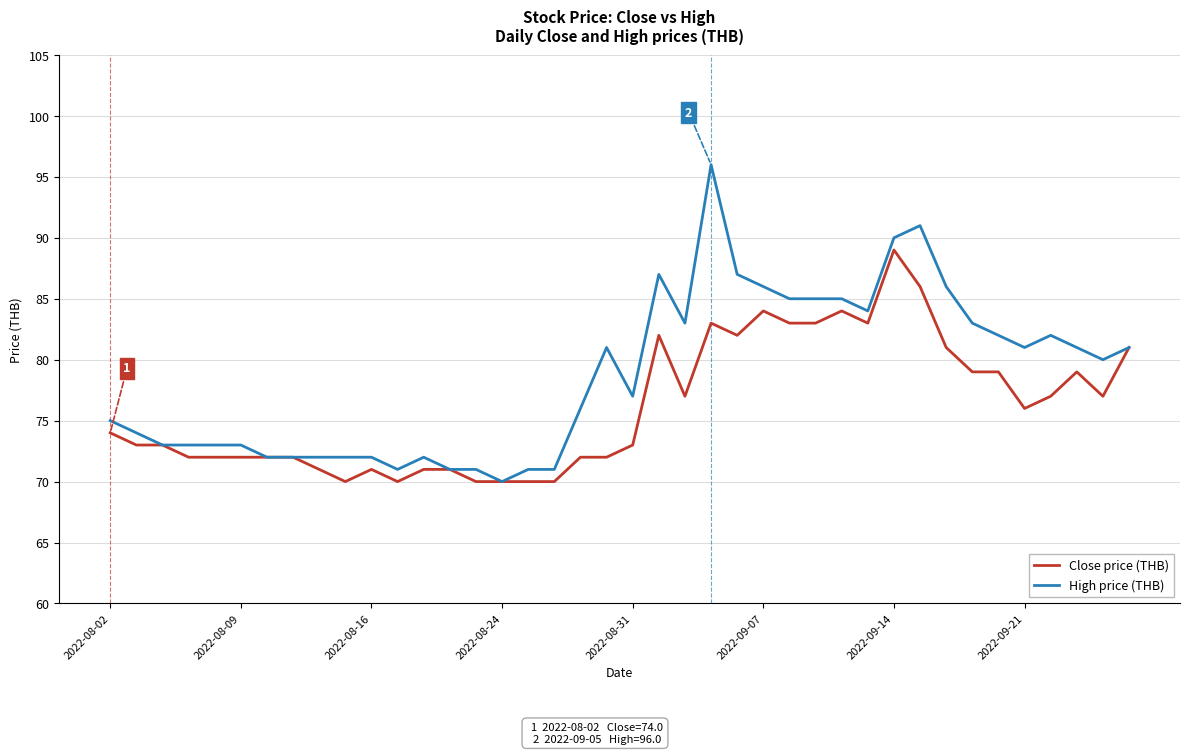

What is the lowest value of the High price (THB) series?

70